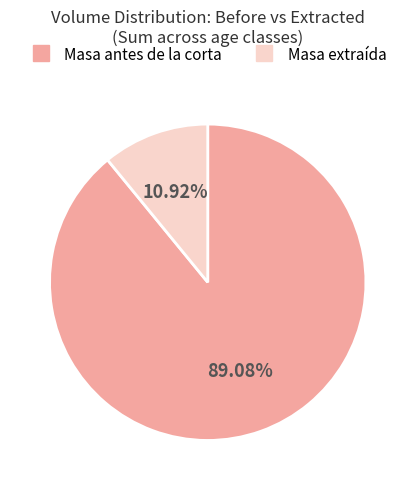

Is there a majority slice in this chart?

Yes